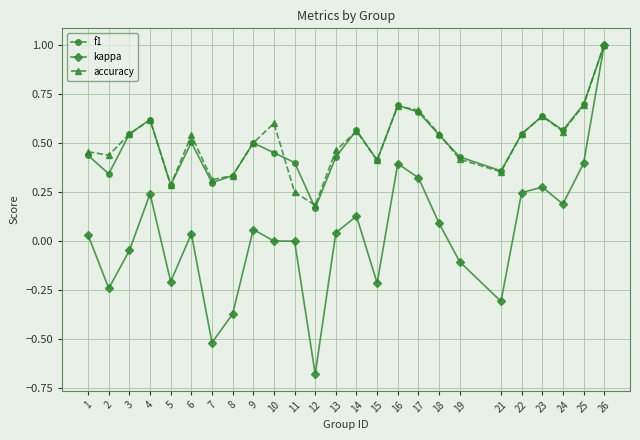

At which label does f1 reach its minimum?

12